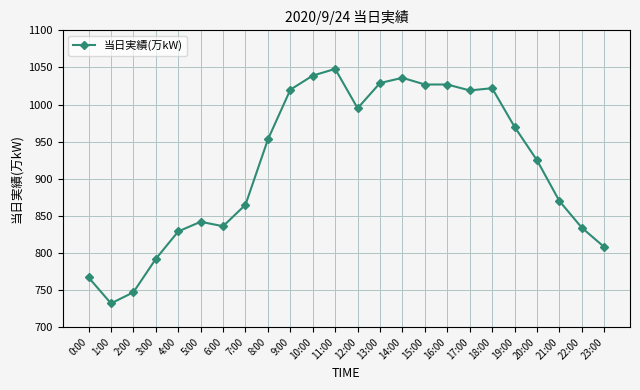

Approximately how many times larger is the value at 23:00 compared to 15:00?

0.8